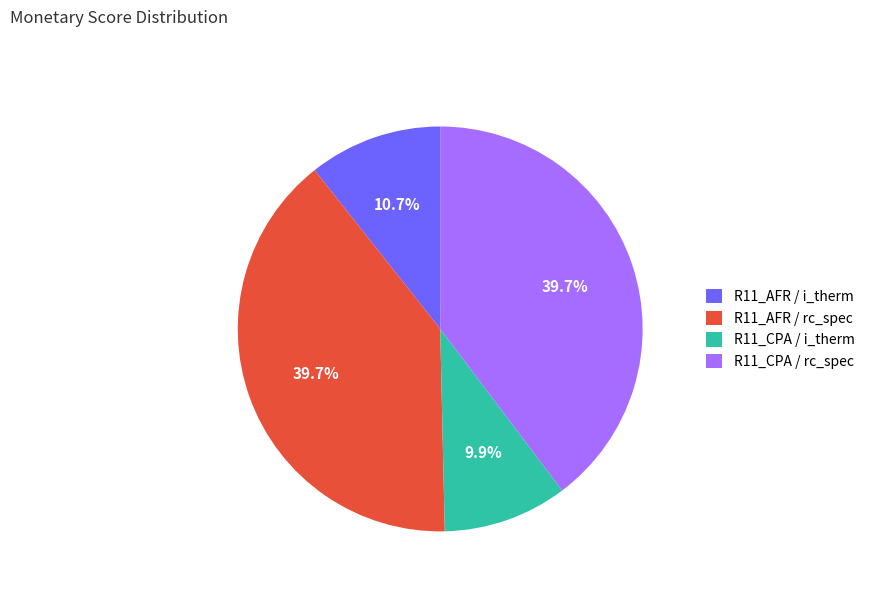

How many slices are in this pie chart?

4